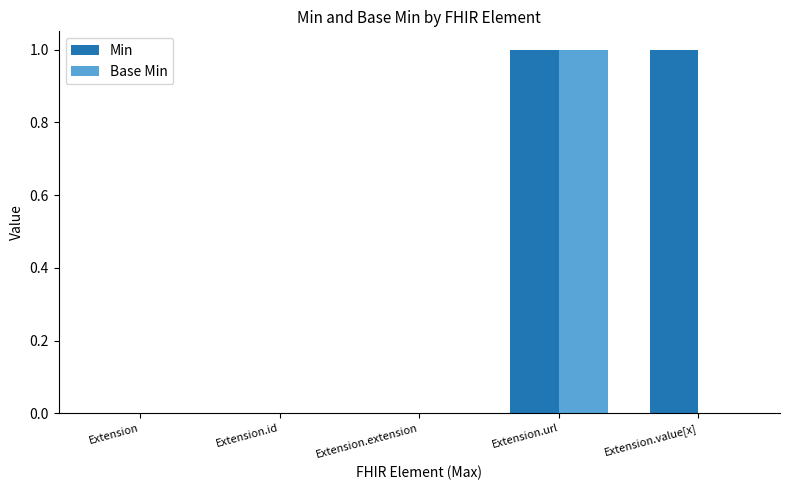

Is it true that Min equals 1 at Extension.url?

True